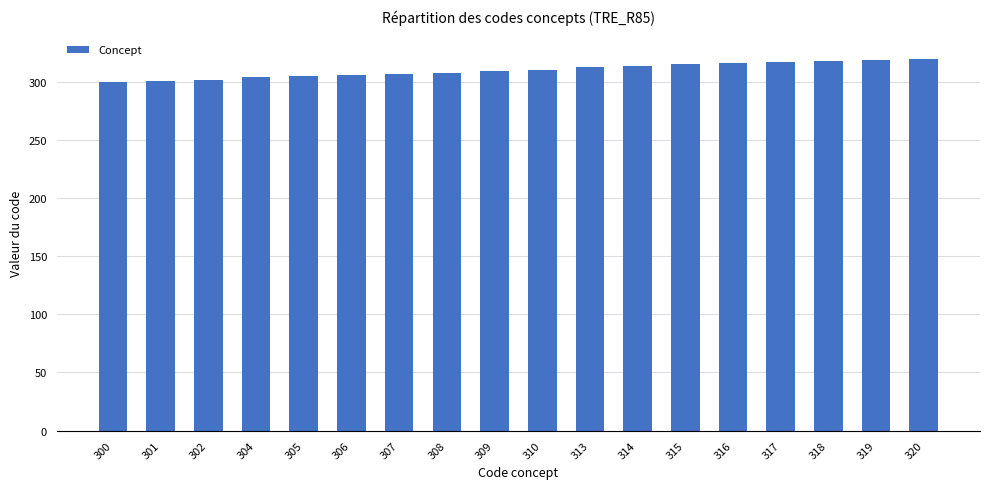

What is the difference between the maximum and minimum values?

20